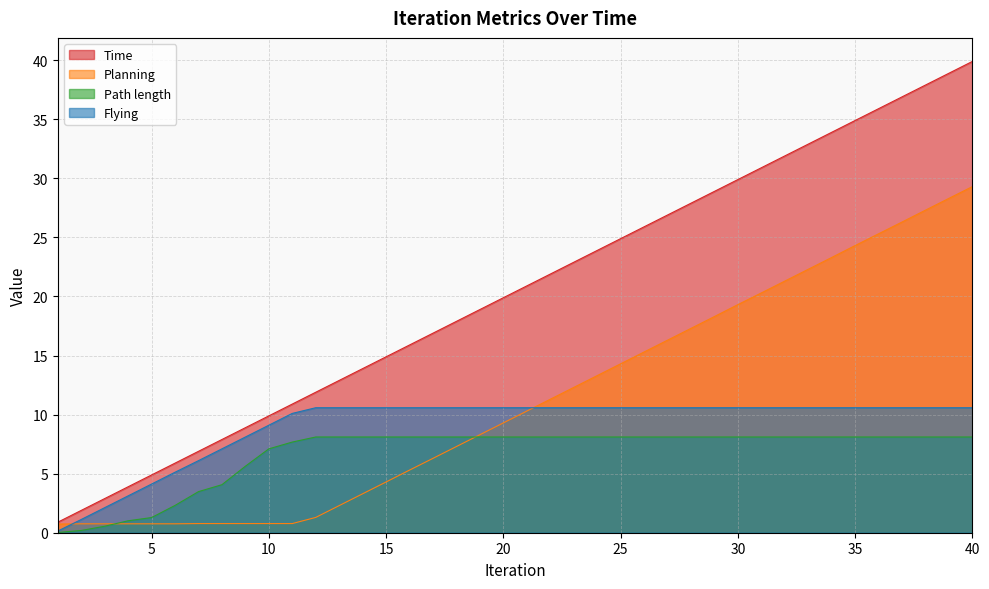

At which category is the sum across all series the highest?

40